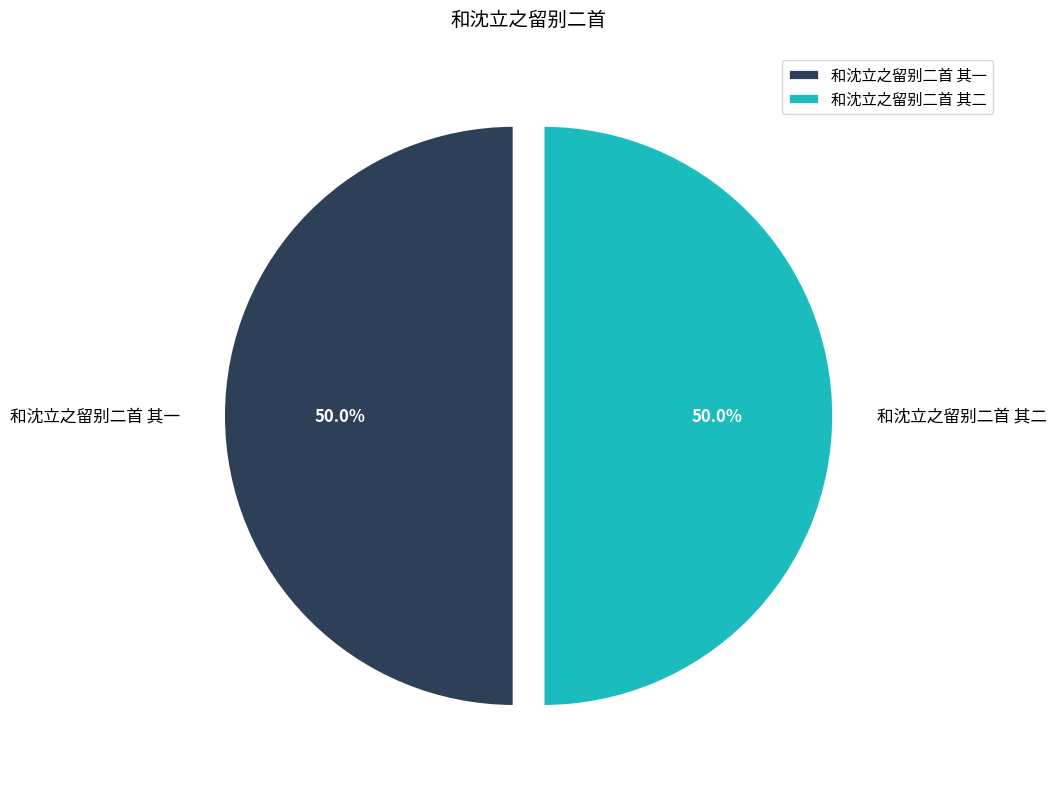

Is it true that 和沈立之留别二首 其二 is 50% of the pie?

True